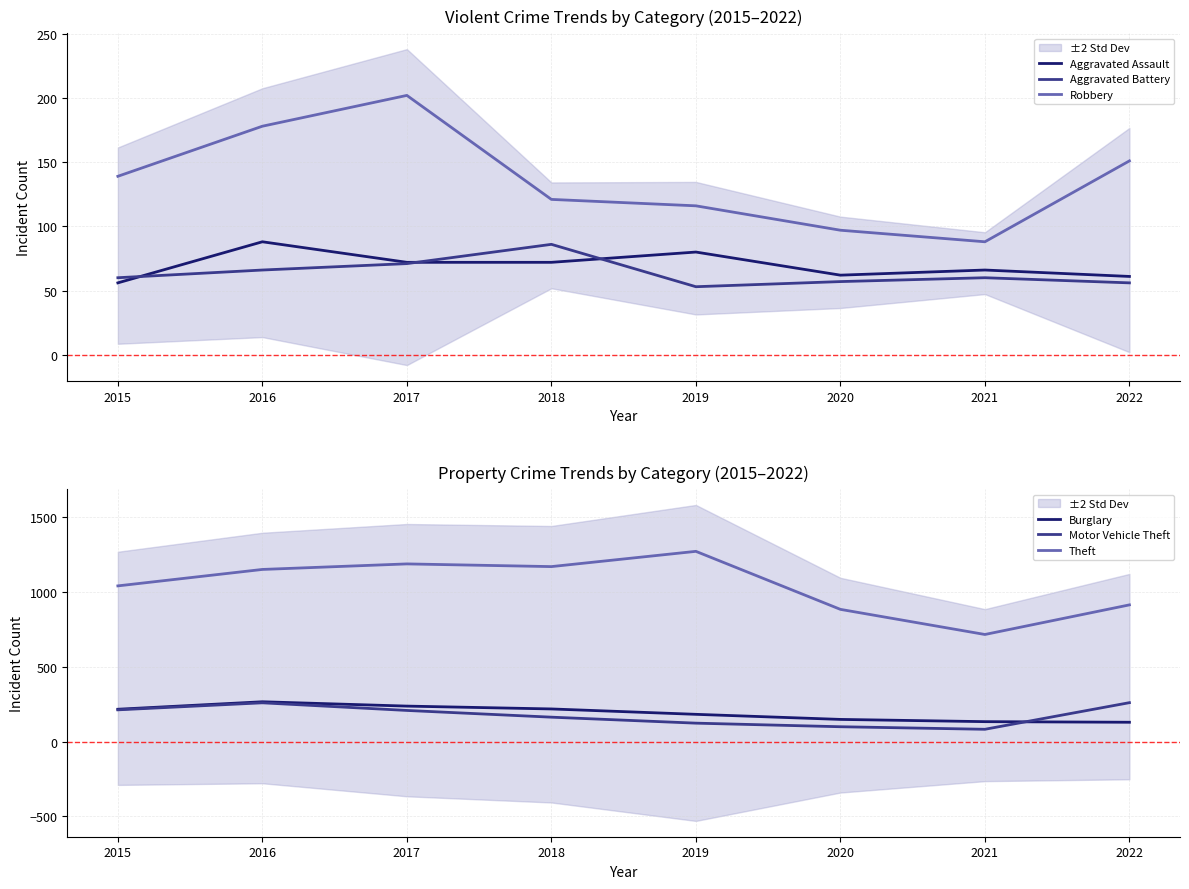

At 2015, list the series in order from largest to smallest.

Theft, Burglary, Motor Vehicle Theft, Robbery, Aggravated Battery, Aggravated Assault